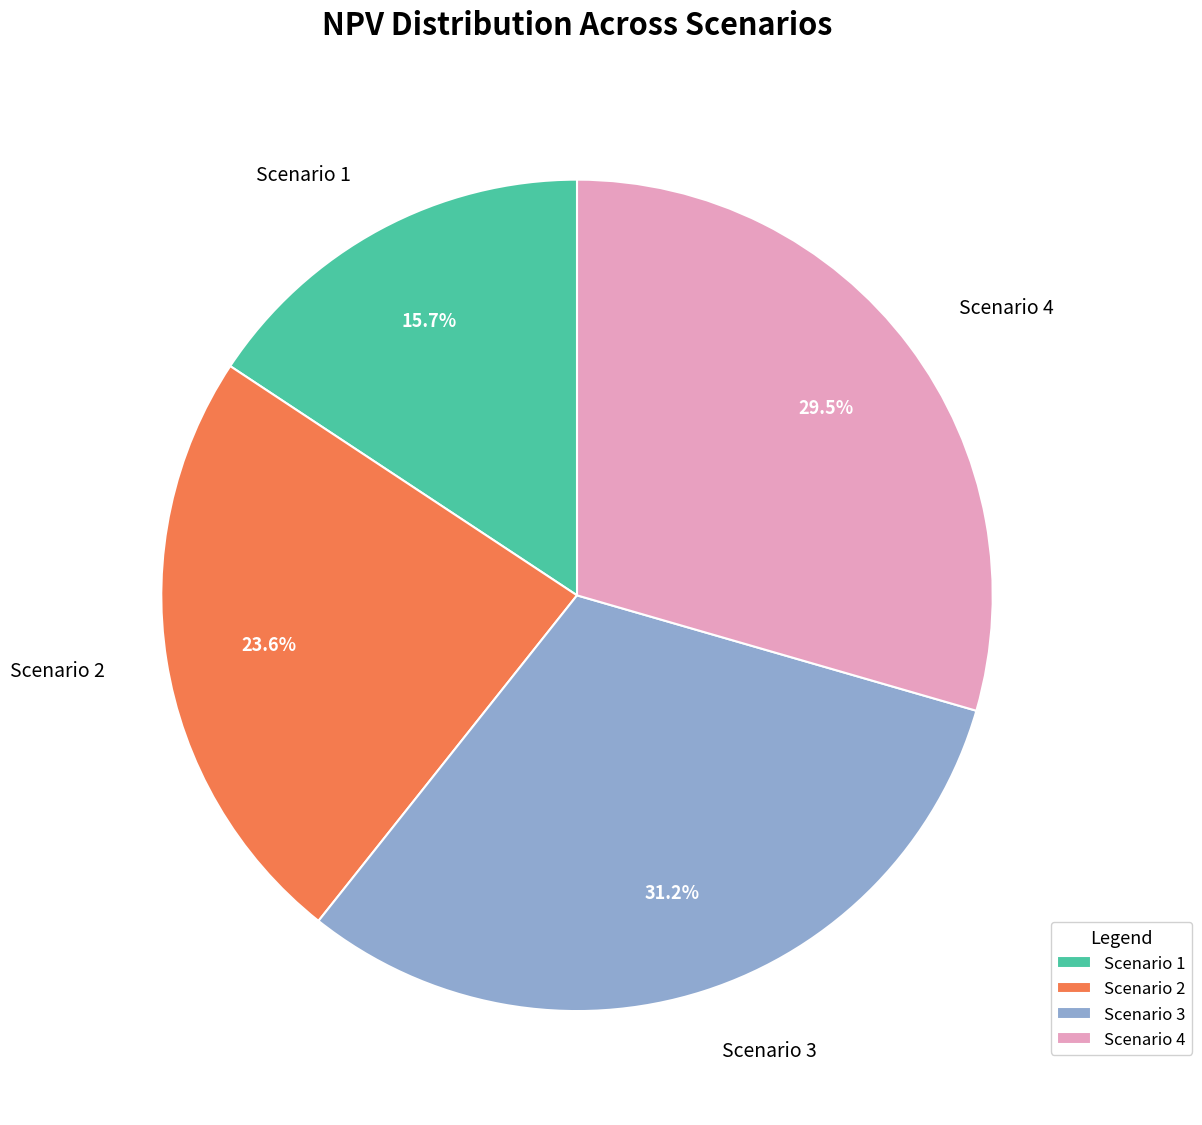

Count the number of slices in the pie.

4